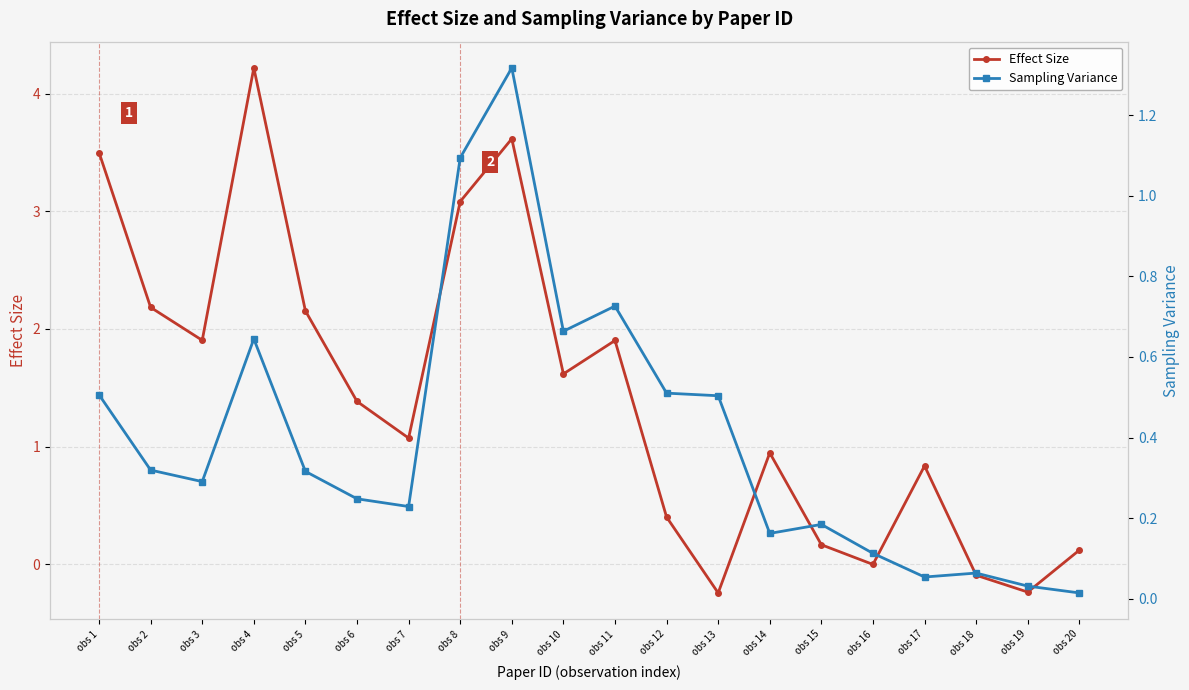

In Effect Size, how many points are higher than both neighbors (excluding endpoints)?

5